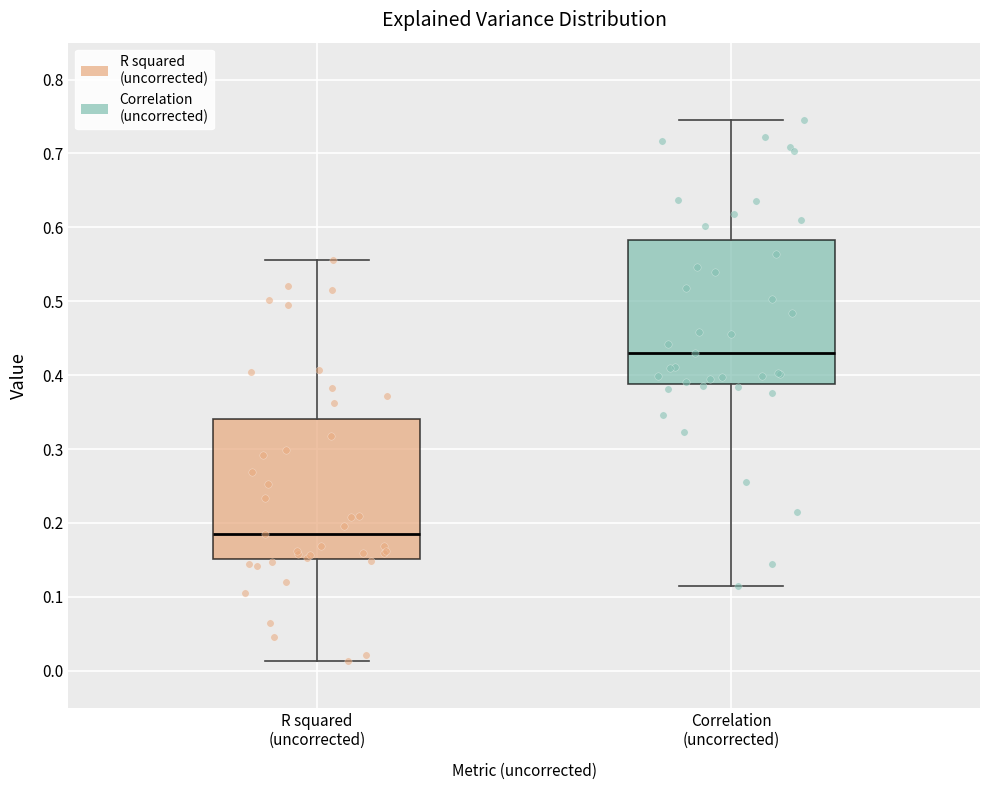

Reading left to right, read every box against the y-axis: the position of its median line, the range the box covers, and the ends of its whiskers. The values are not printed on the chart, so give them approximately, as read against the axis.

R squared (uncorrected): median 0.18, box 0.15 to 0.34, whiskers 0.01 to 0.56
Correlation (uncorrected): median 0.43, box 0.39 to 0.58, whiskers 0.11 to 0.75